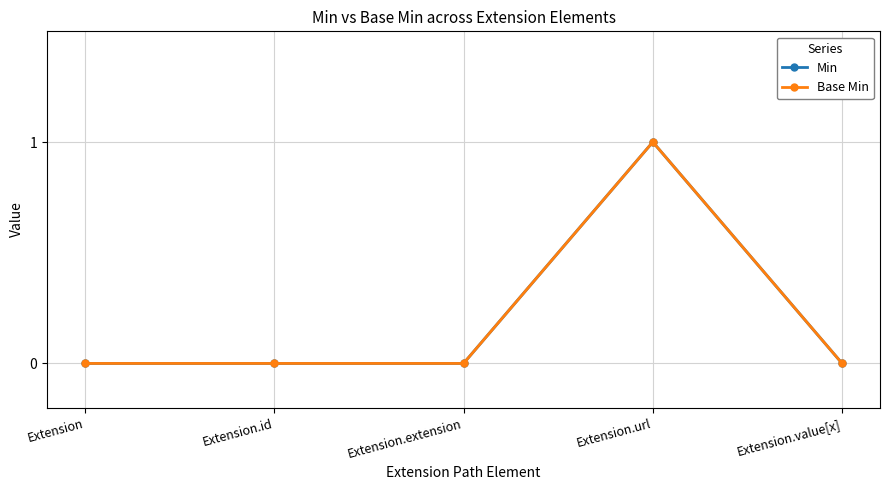

How many Min values are between 0 and 1?

5